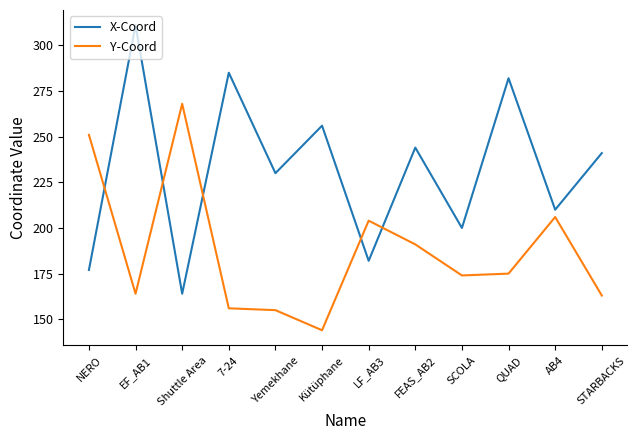

The Y-Coord series shows 115 at LF_AB3. True or false?

False